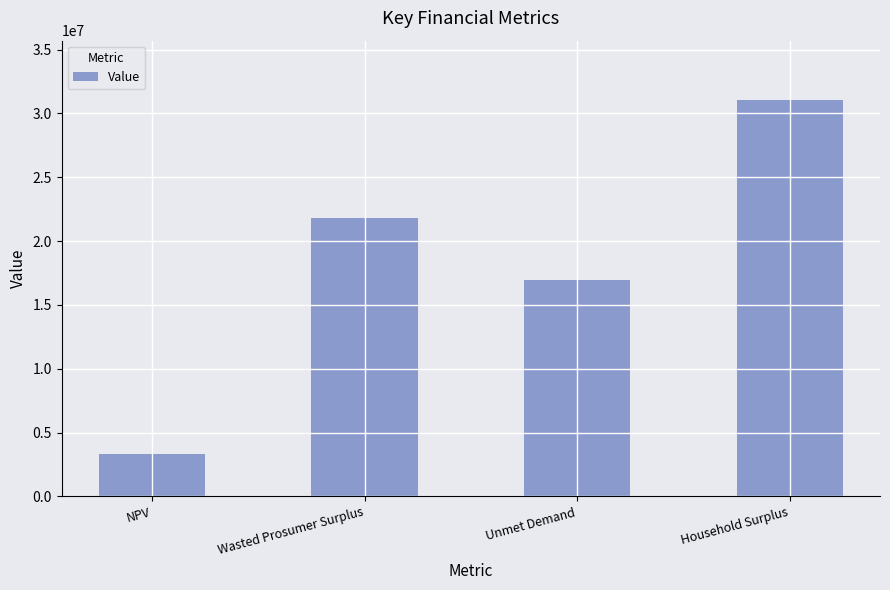

How many distinct data groups are displayed?

1